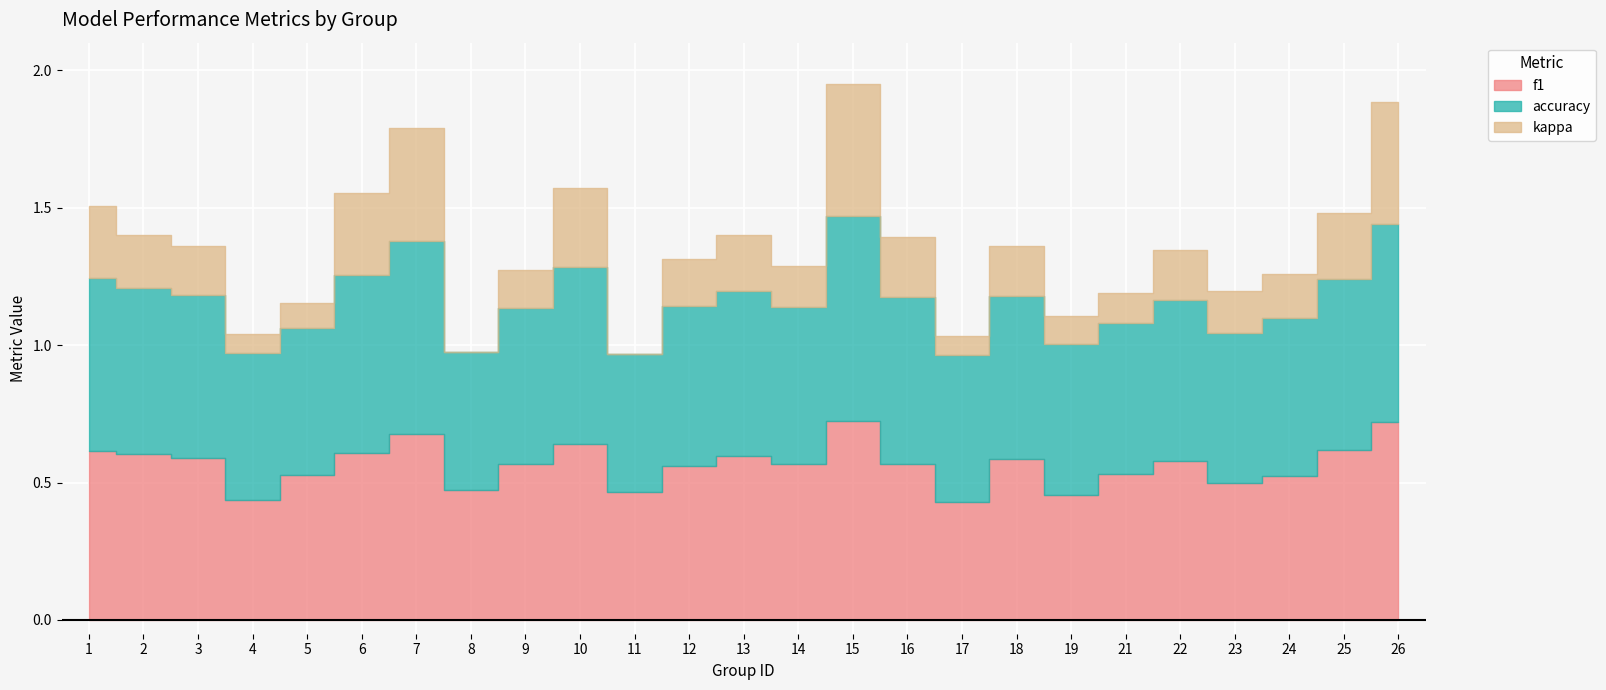

What is the sum of the f1 values at 16 and 2?

1.2